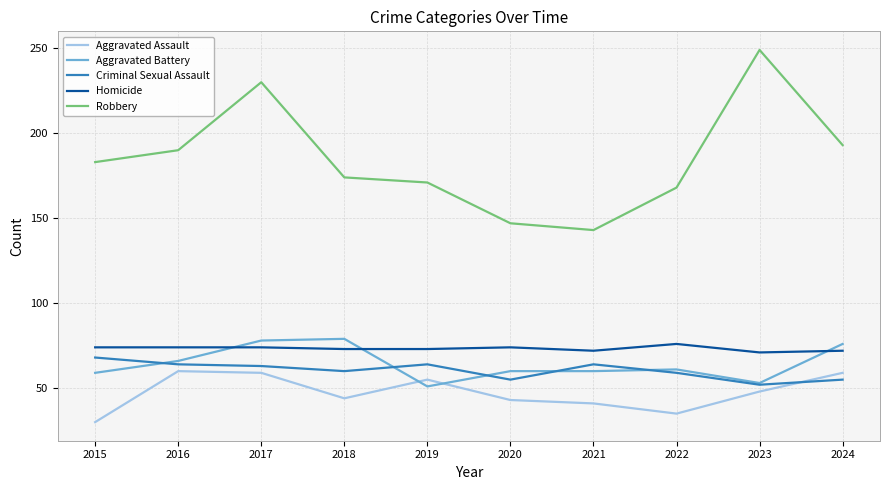

Between 2017 and 2024, which series saw the biggest shift?

Robbery